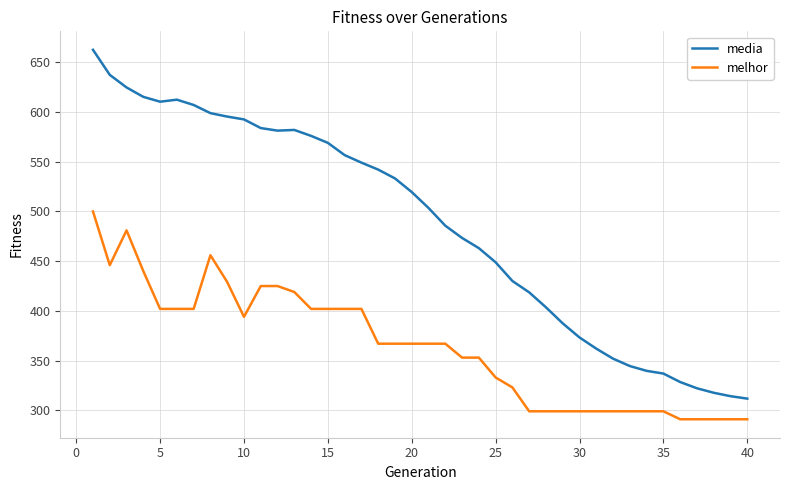

What is the difference between the second highest and minimum values in the media series?

325.7